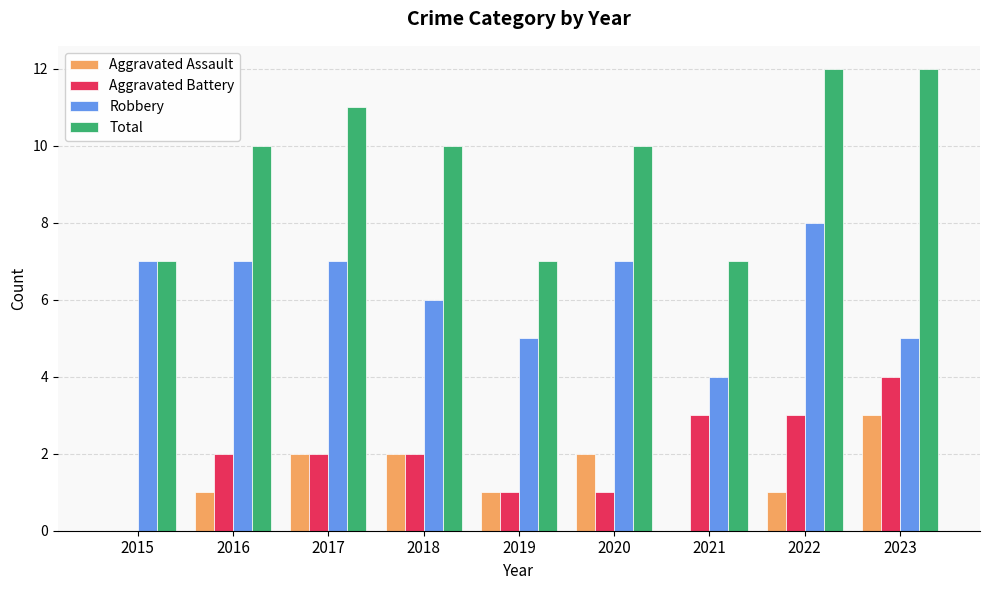

What is the spread (max minus min) of values at 2021?

7